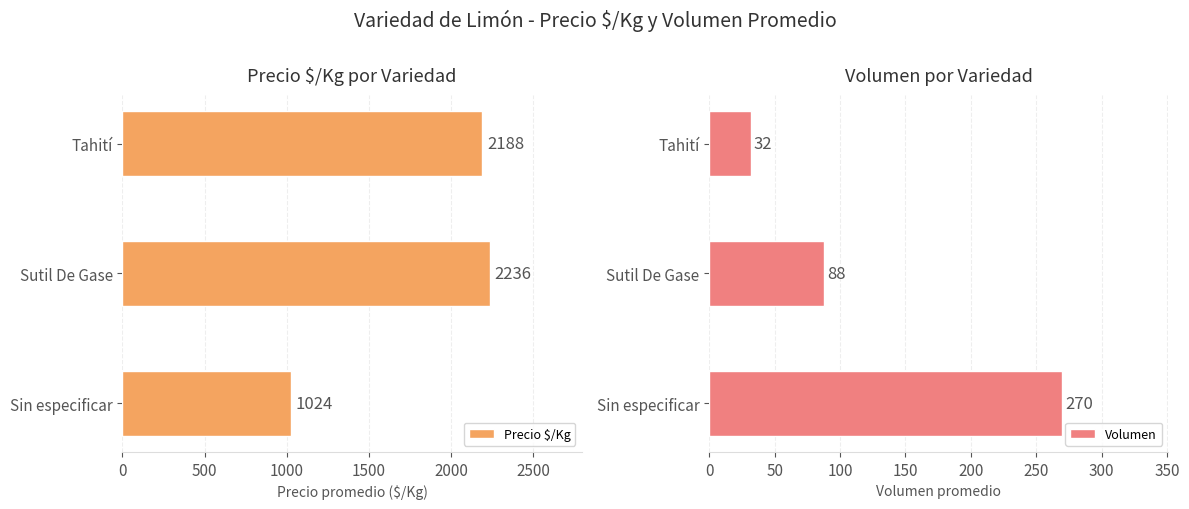

List the series in order of their peak value, highest first.

Precio $/Kg, Volumen